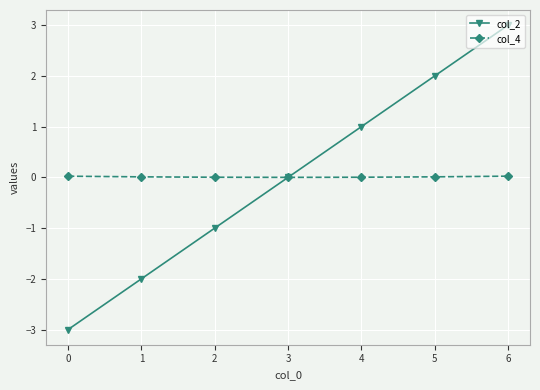

Count the col_2 values in the range -2 to 2.

5